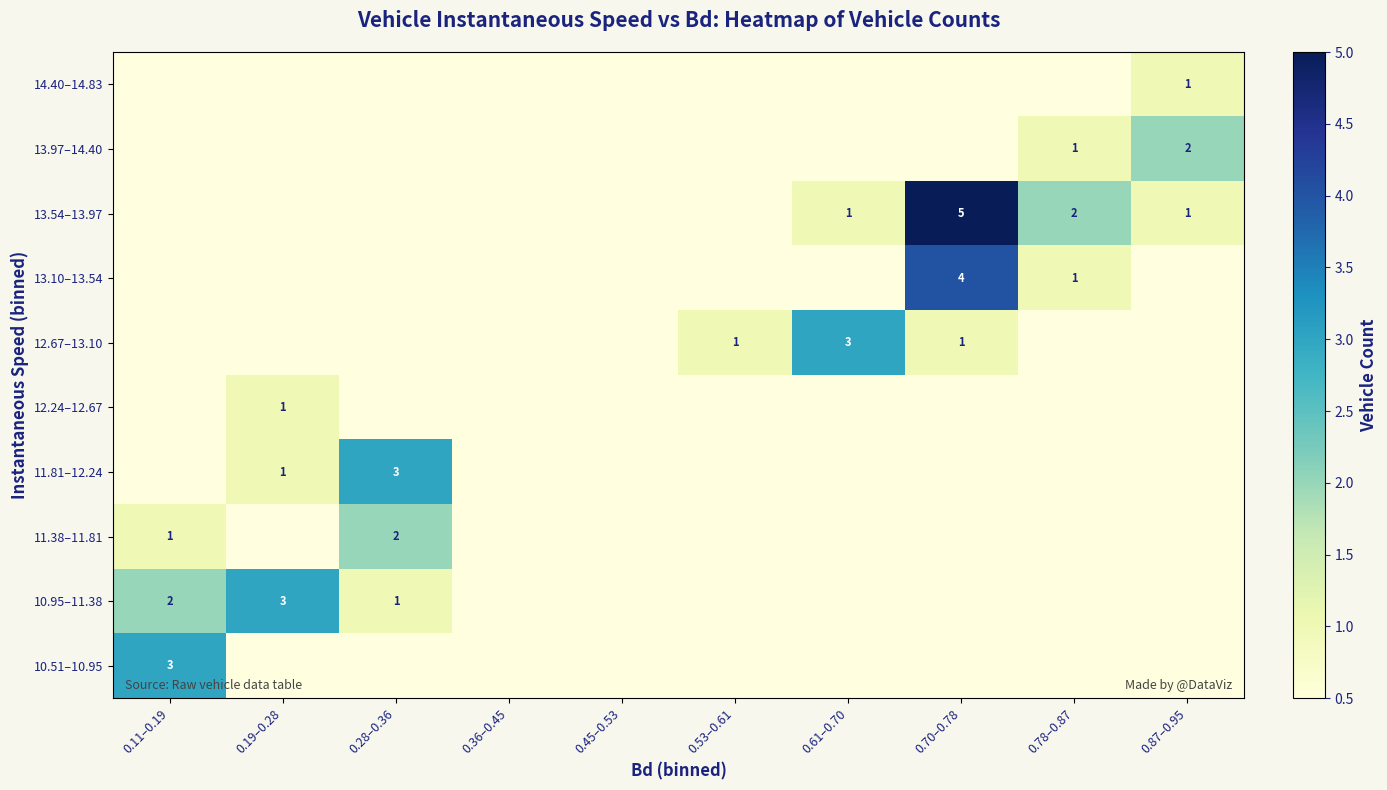

How many distinct data groups are displayed?

10